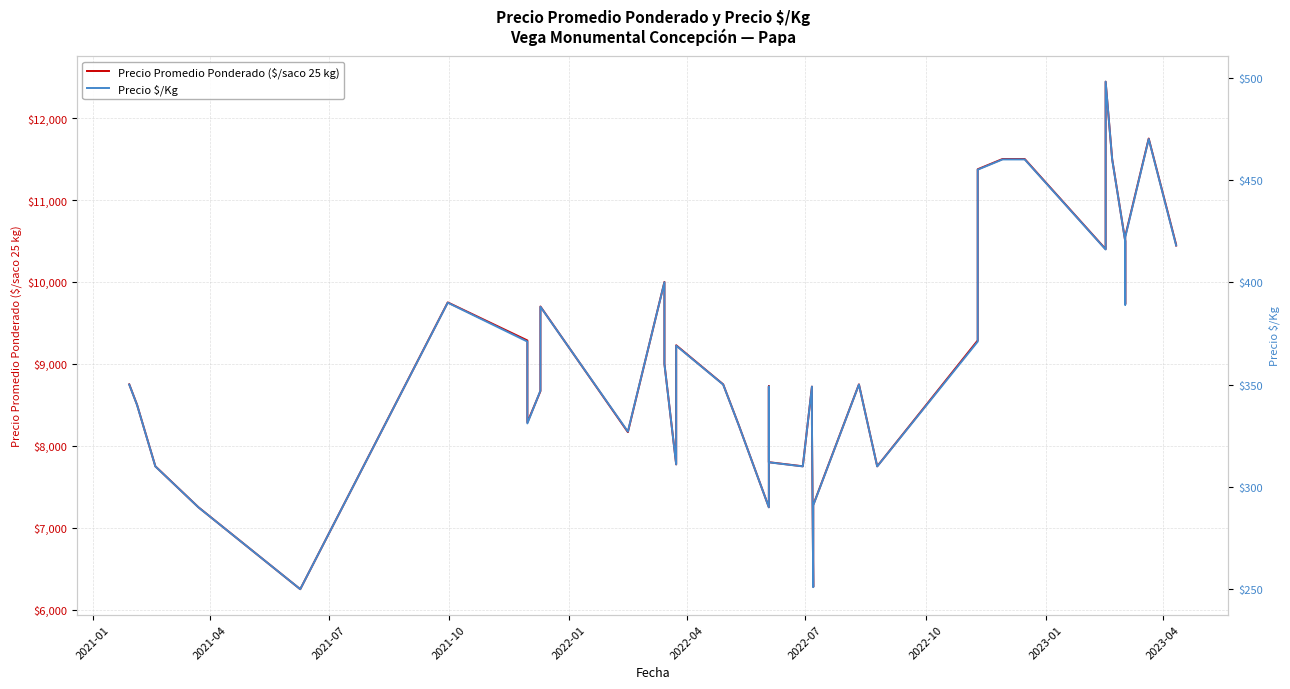

True or false: Precio Promedio Ponderado ($/saco 25 kg) and Precio $/Kg intersect in this chart.

False